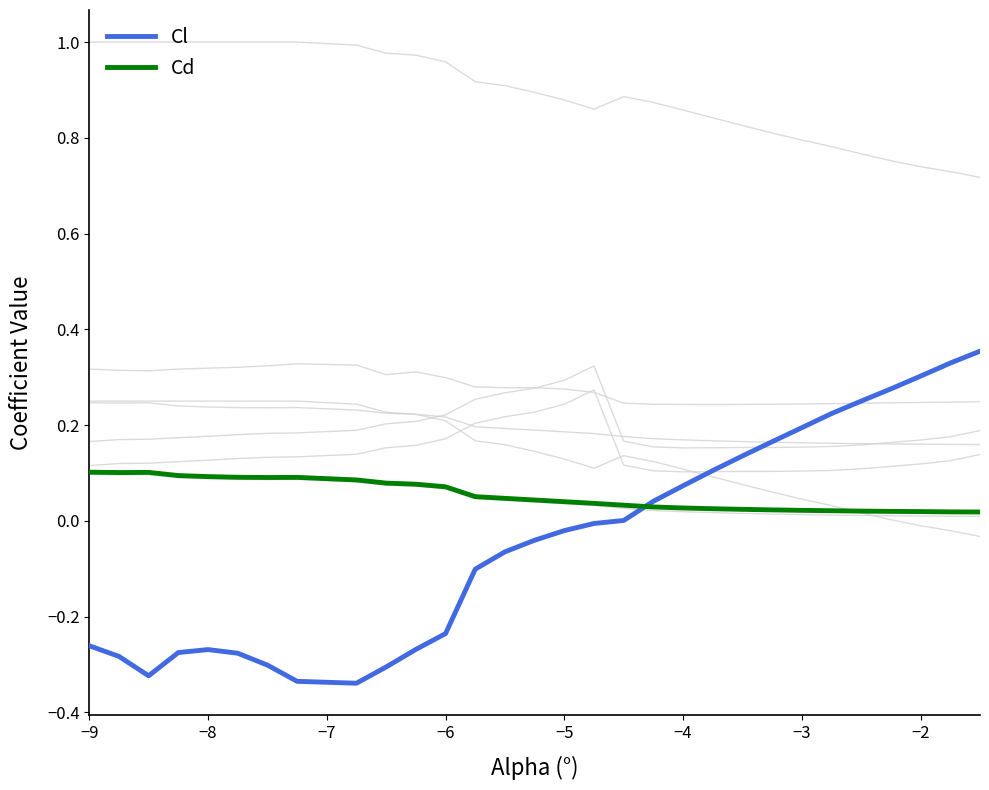

What is the difference between the second highest and minimum values in the Cl series?

0.7